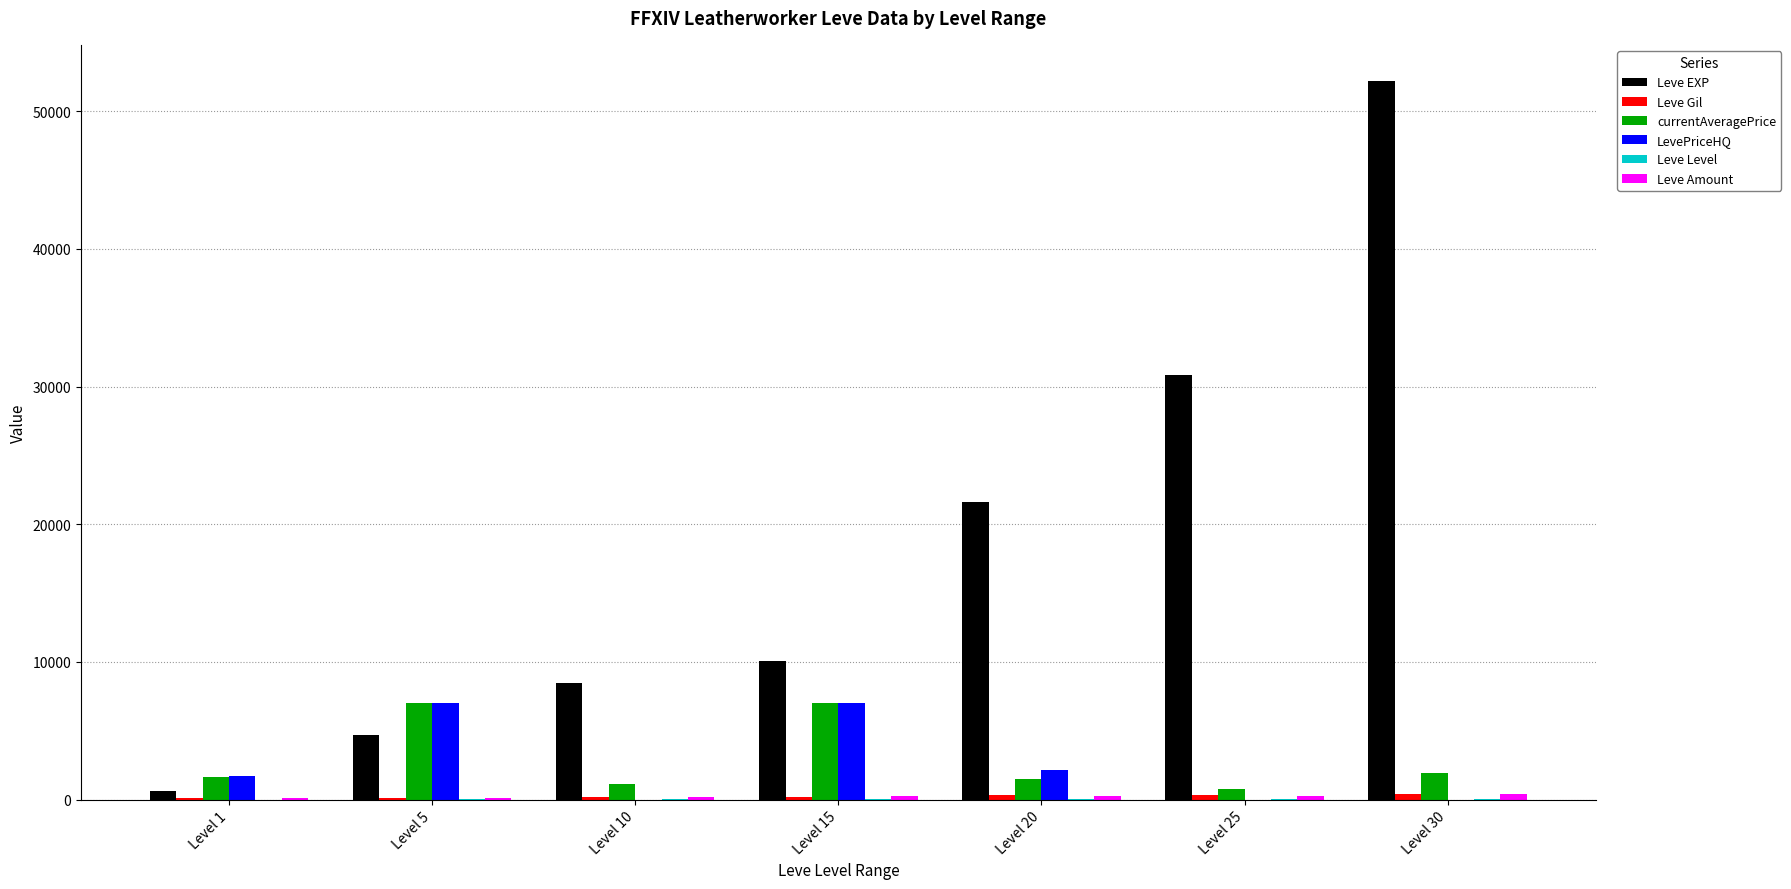

What is the greatest value displayed?

52220